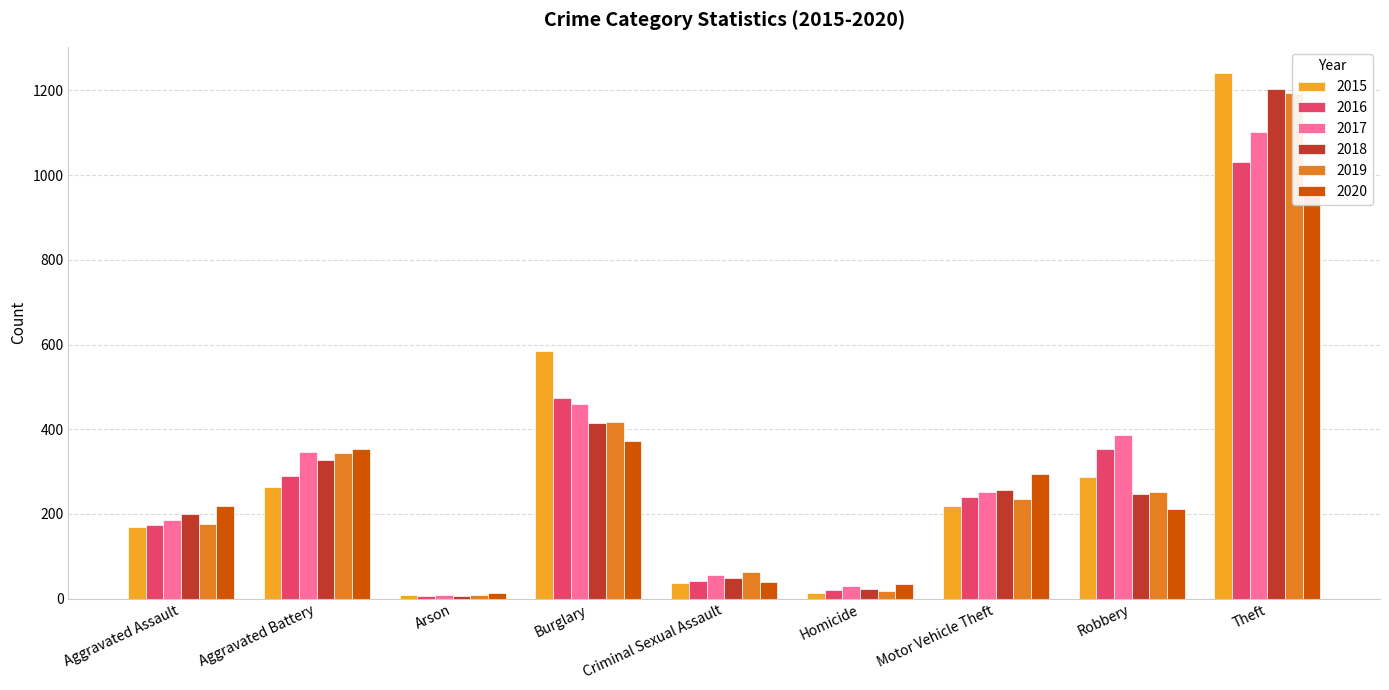

Which series has the largest total across all categories?

2017